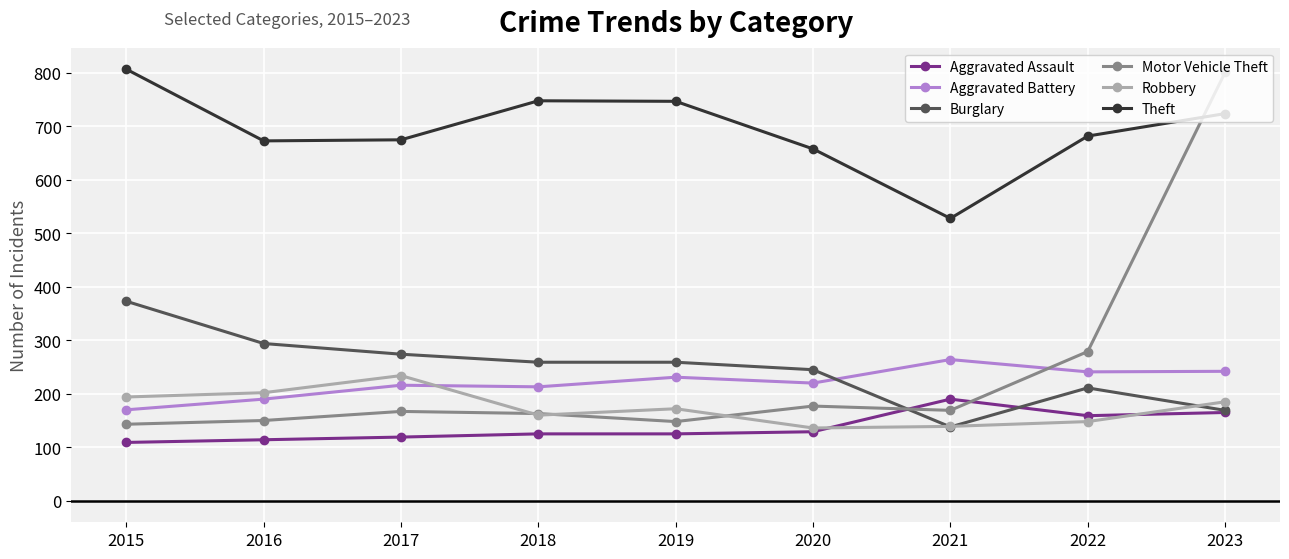

What is the total value across all series at 2016?

1623